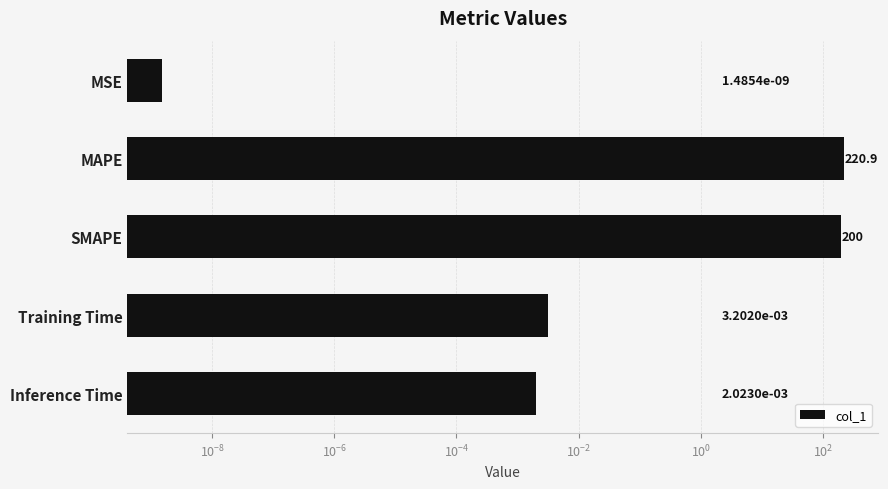

How many series are shown in this chart?

1